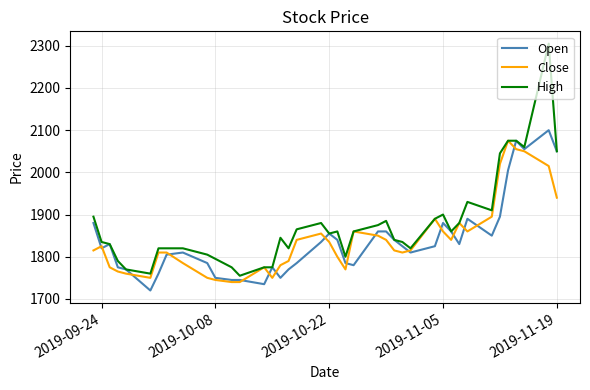

Which series has the largest range (max minus min)?

High